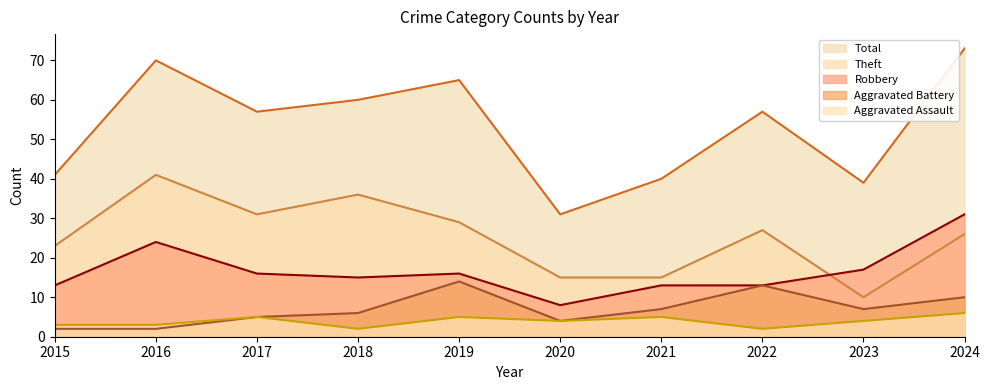

What is the difference between the Aggravated Assault values at 2024 and 2016?

3